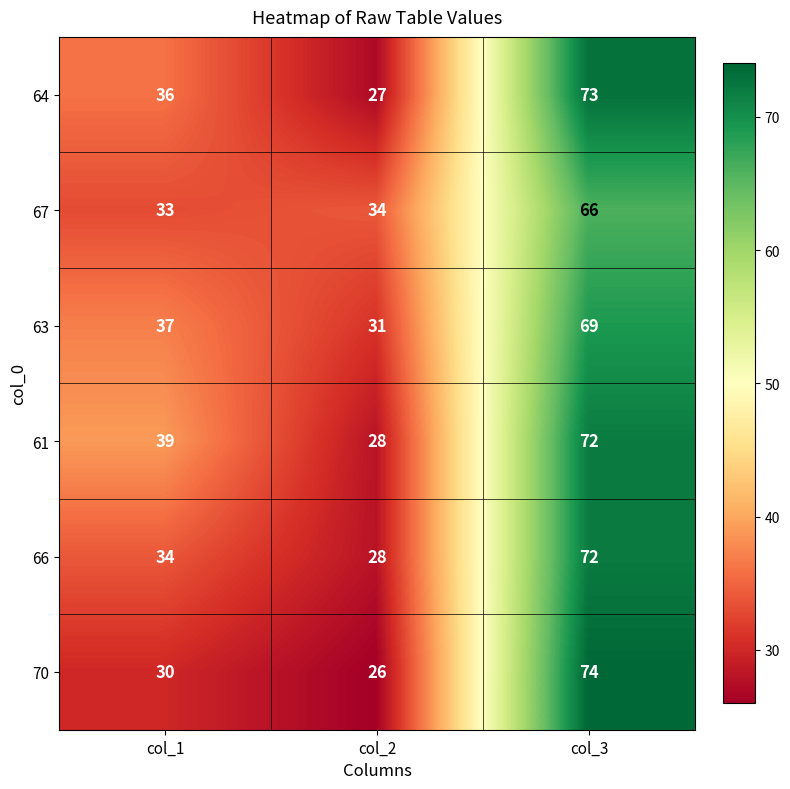

How many values in the 64 series are below 36?

1